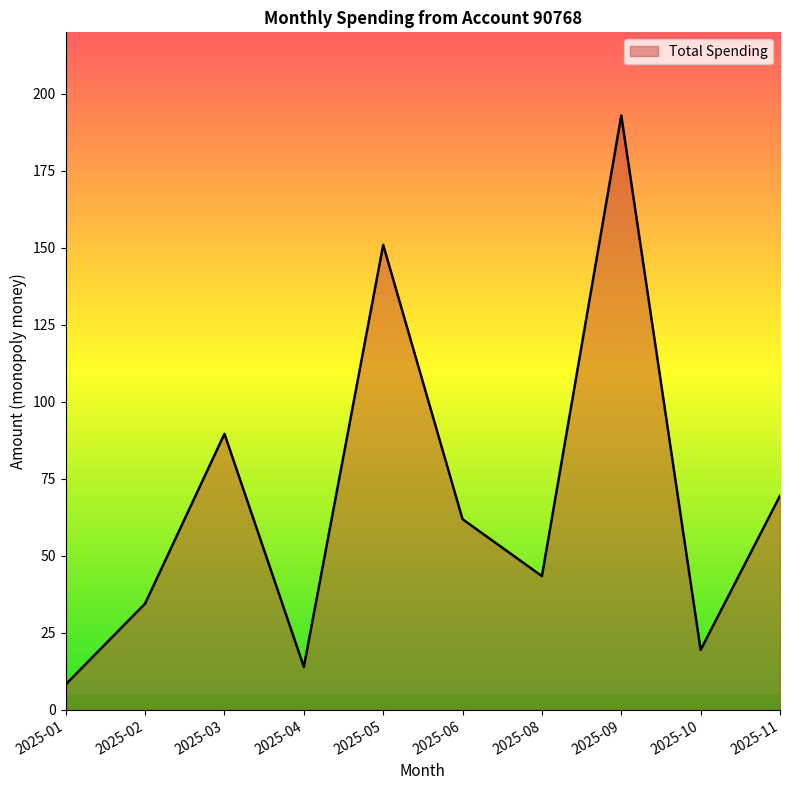

What value does the data have at 2025-04?

14.0